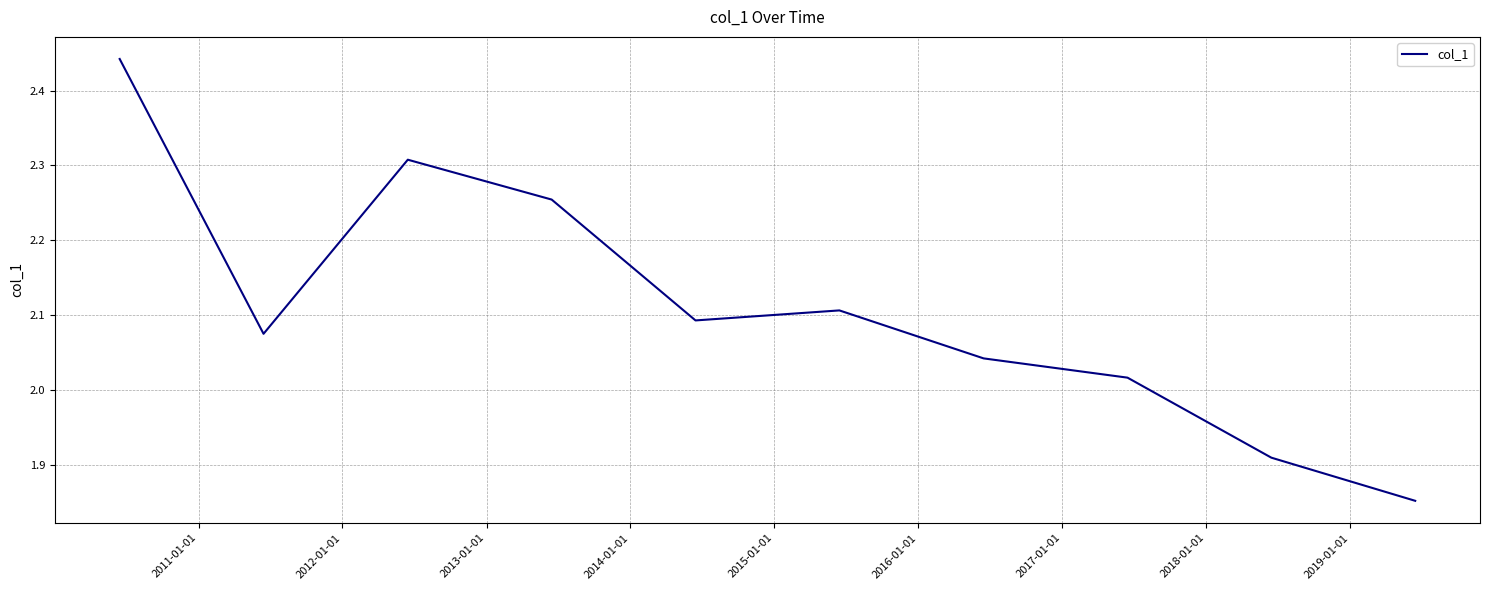

How many values are below 2?

2